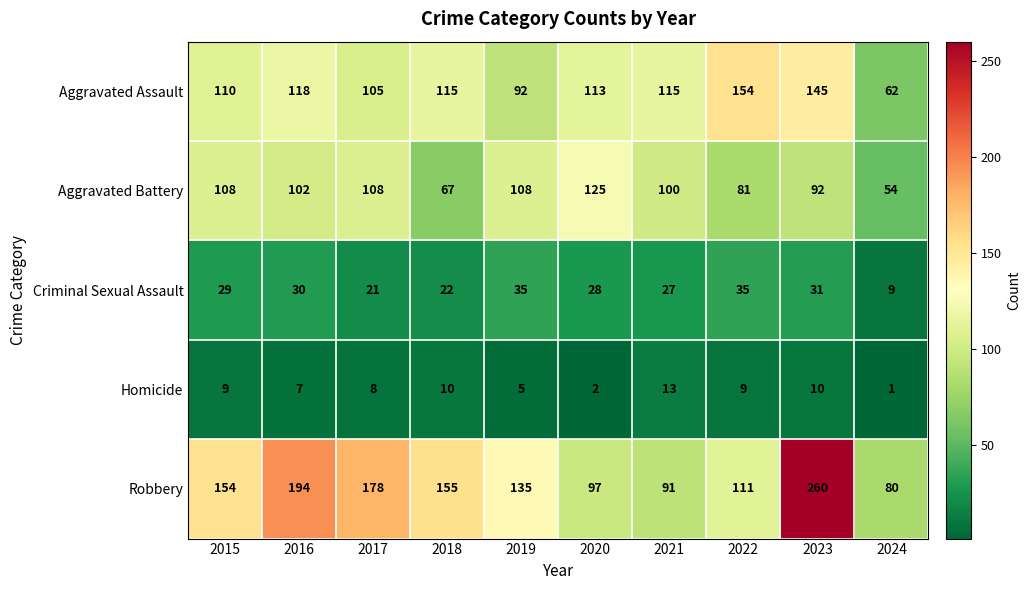

Is it true that Criminal Sexual Assault equals 21 at 2017?

True